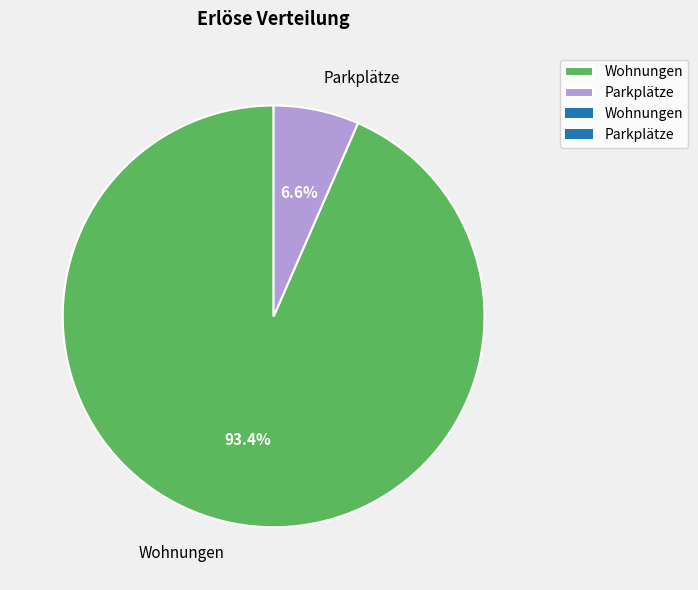

Is there any slice that represents more than half of the pie?

Yes